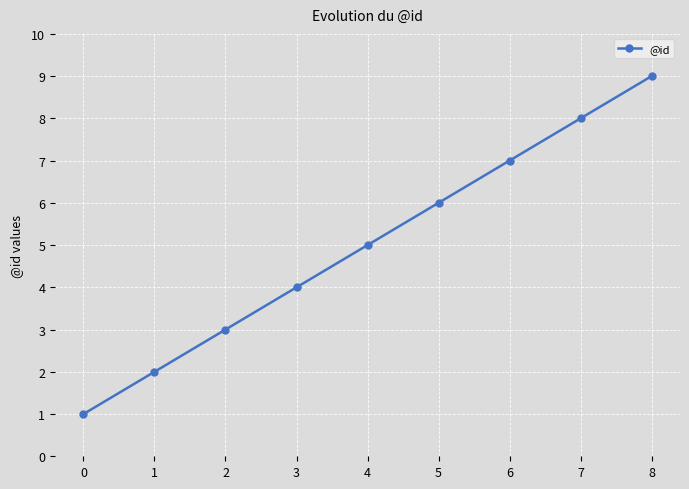

List the labels in order of value, smallest first.

0, 1, 2, 3, 4, 5, 6, 7, 8